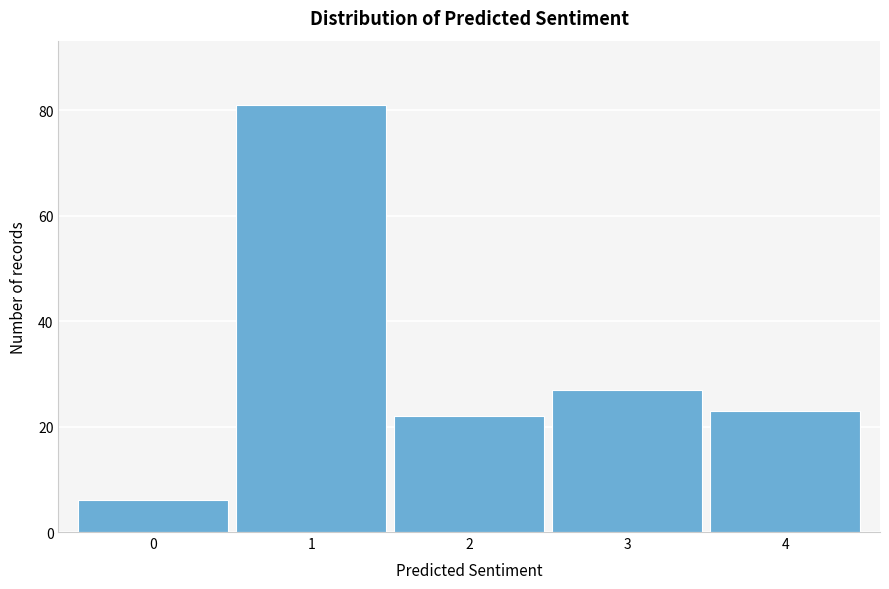

Reading right to left, extract all data points from this chart.

4=23	3=27	2=22	1=81	0=6